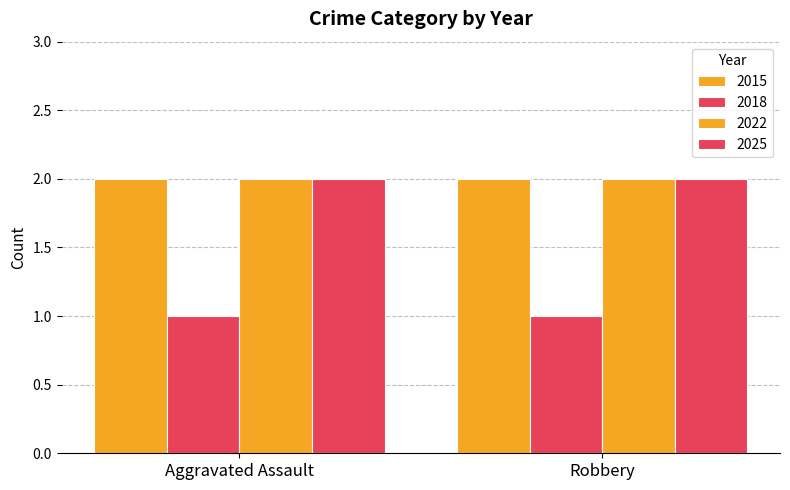

Is it true that 2015 equals 3 at Aggravated Assault?

False